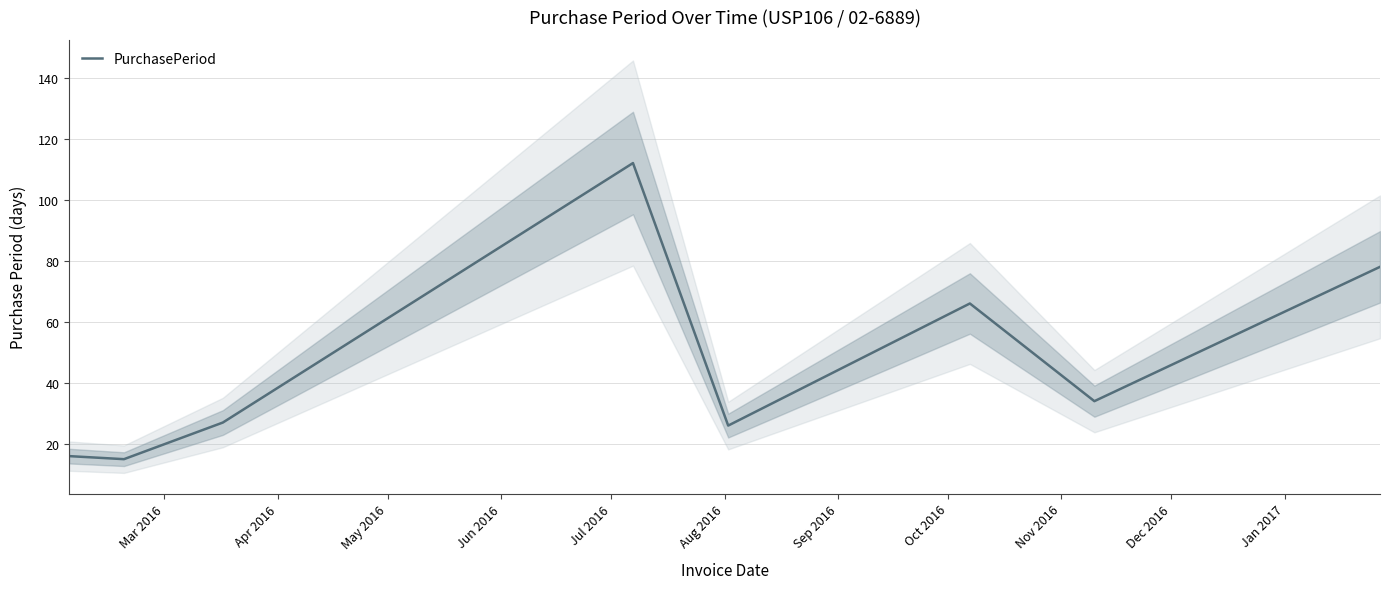

Reading left to right, extract all data points from this chart.

16	15	27	112	26	66	34	78